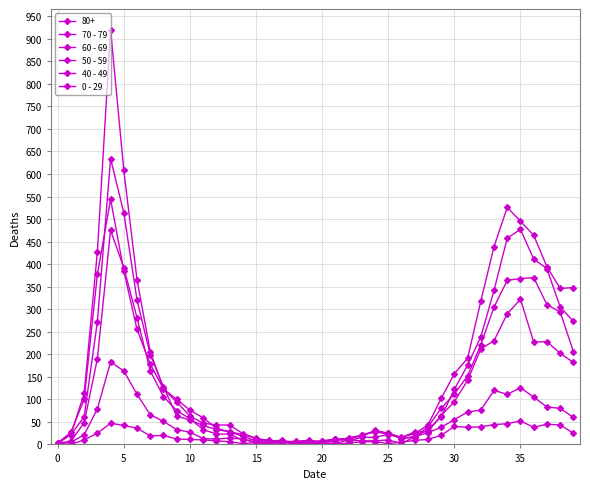

Which series has the largest total across all categories?

70 - 79